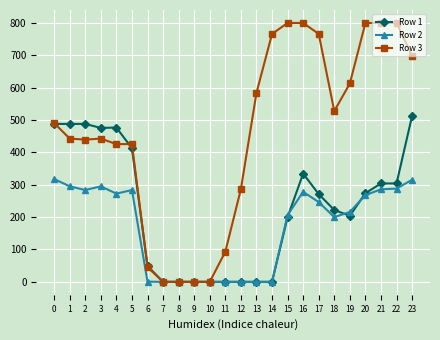

At which category is the sum across all series the highest?

23